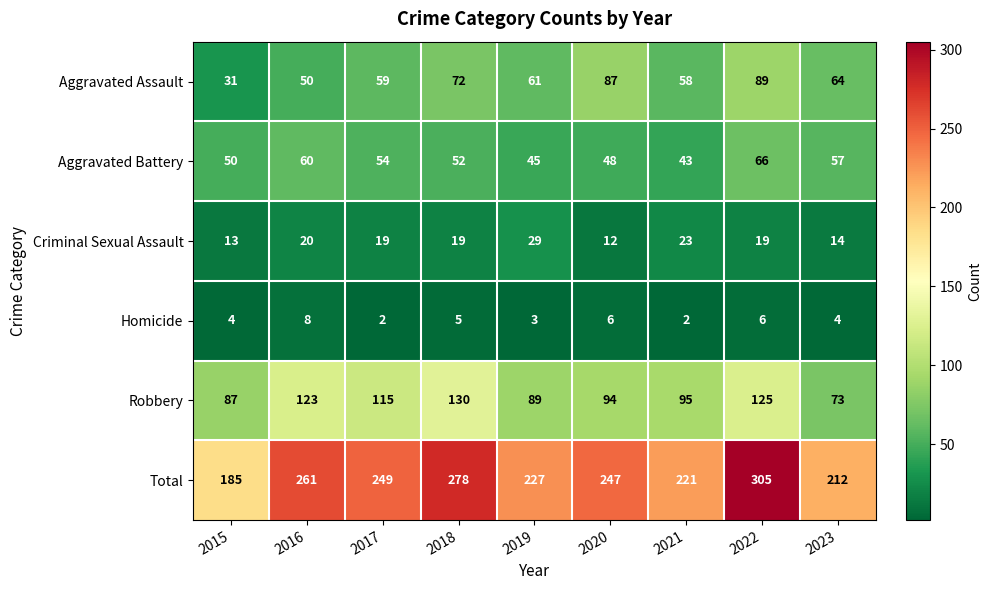

What is the maximum value for Robbery?

130